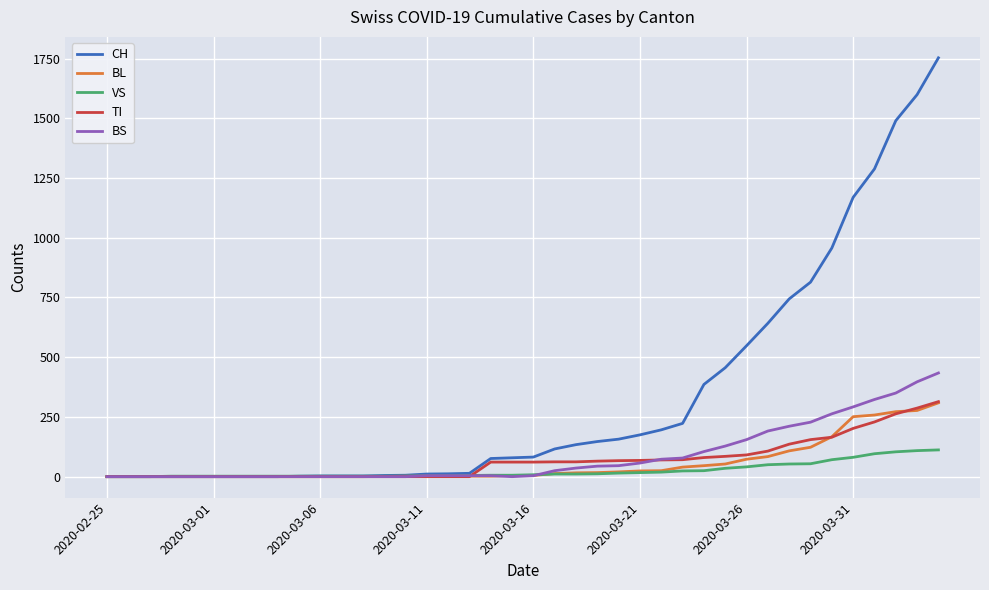

Which series has the widest spread of values?

CH